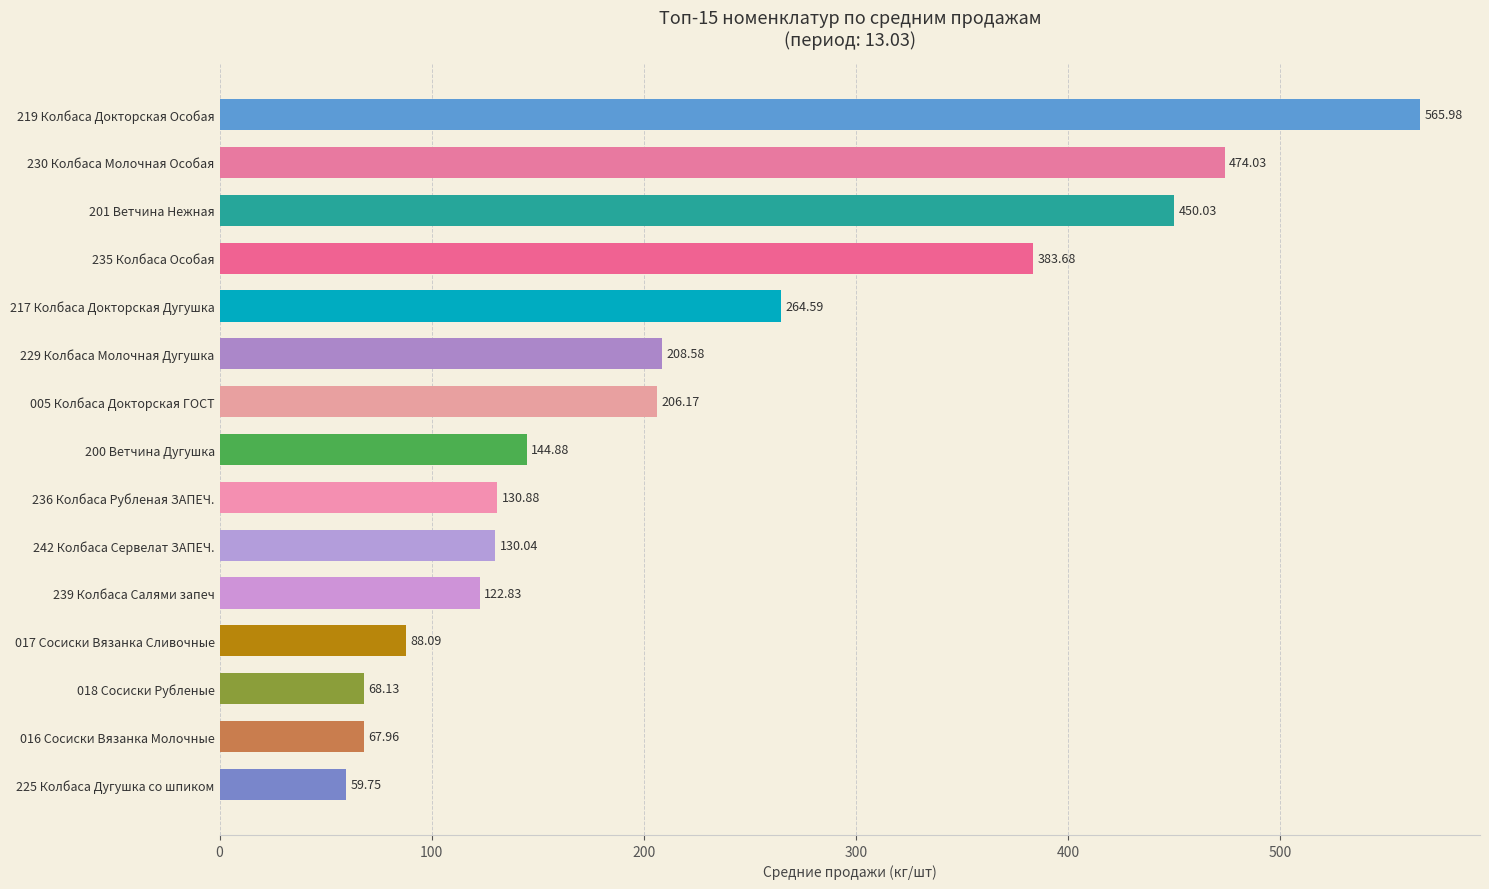

Which has a higher value, 239 Колбаса Салями запеч or 235 Колбаса Особая?

235 Колбаса Особая